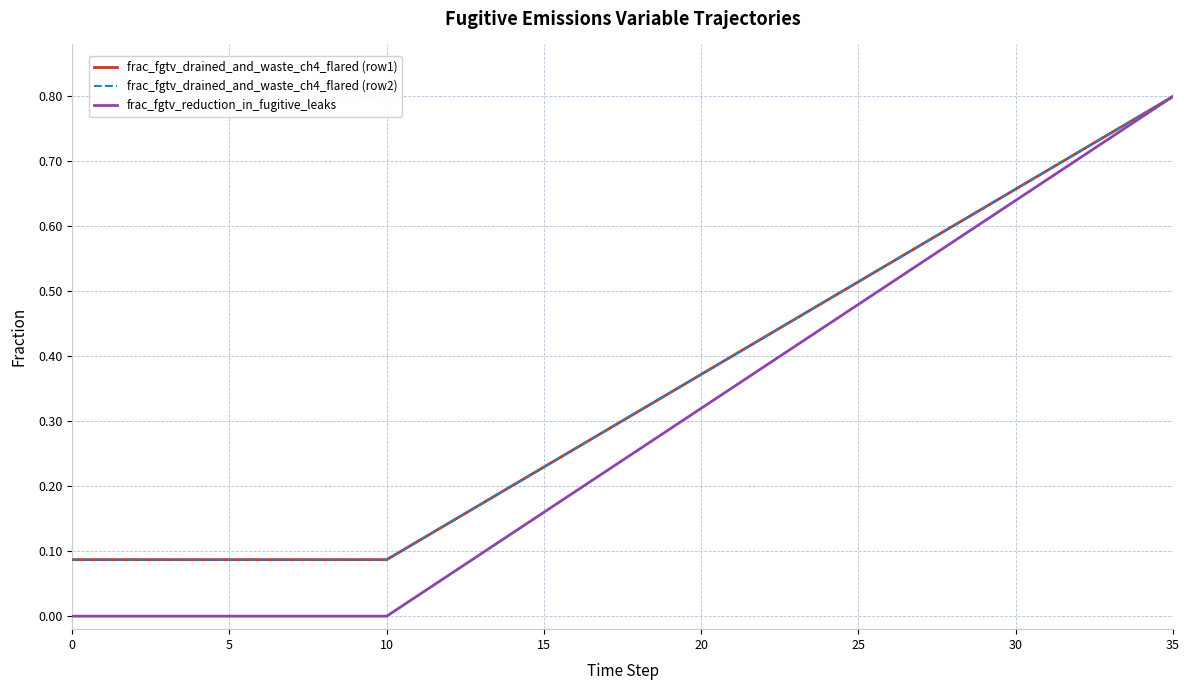

What is the label of the 26th point from the right?

10